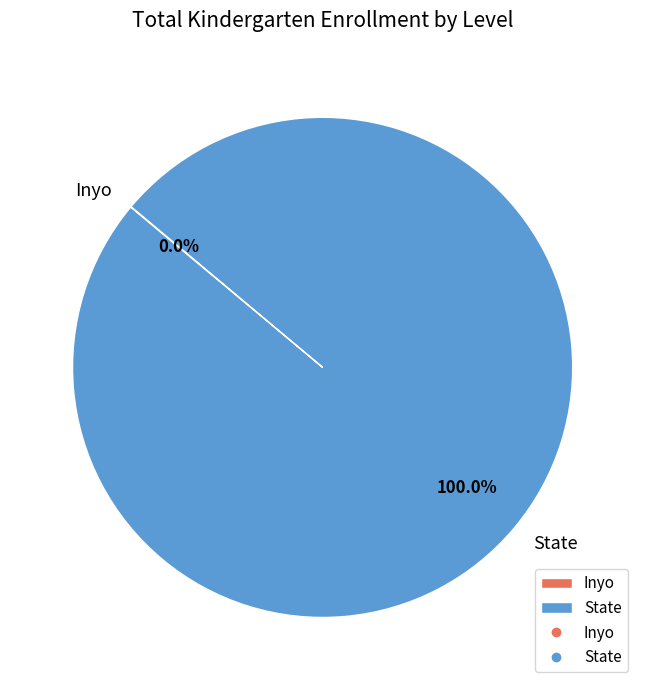

Does State represent more than half of the total?

Yes